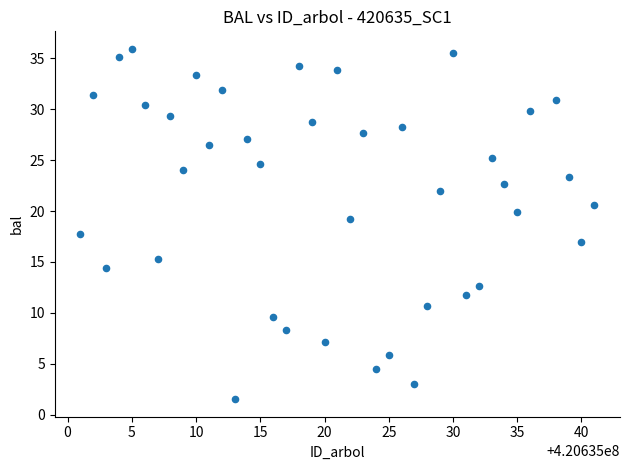

What is the range of Y values (max minus min)?

34.4